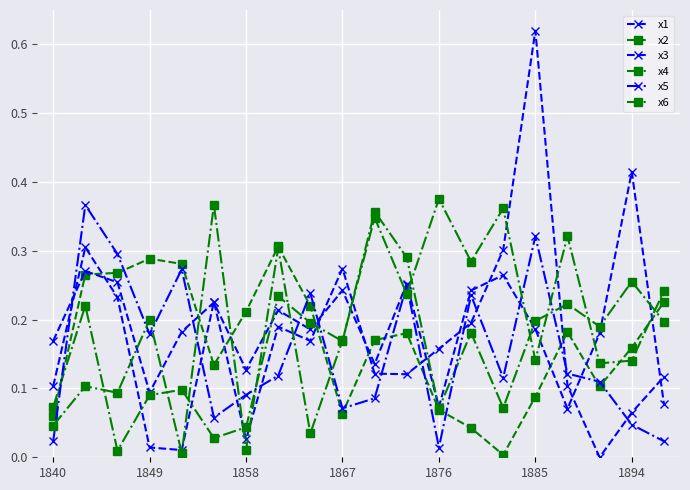

Is this an area chart (filled region under the line)?

No